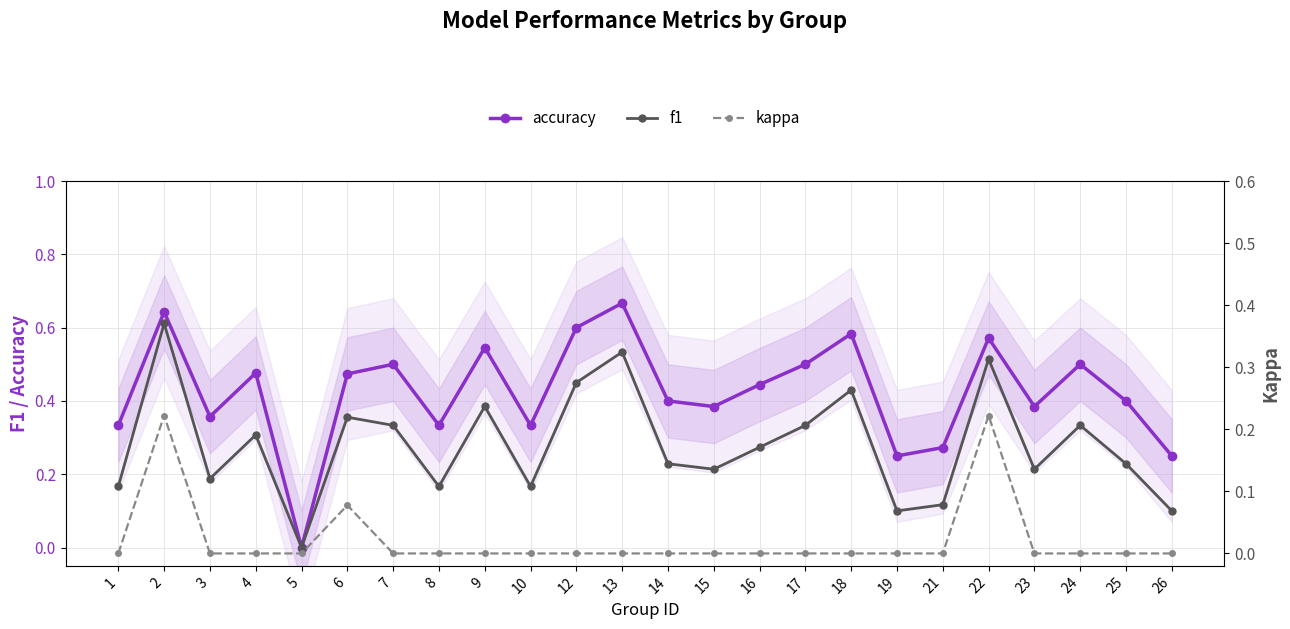

How many data points does each series have?

24